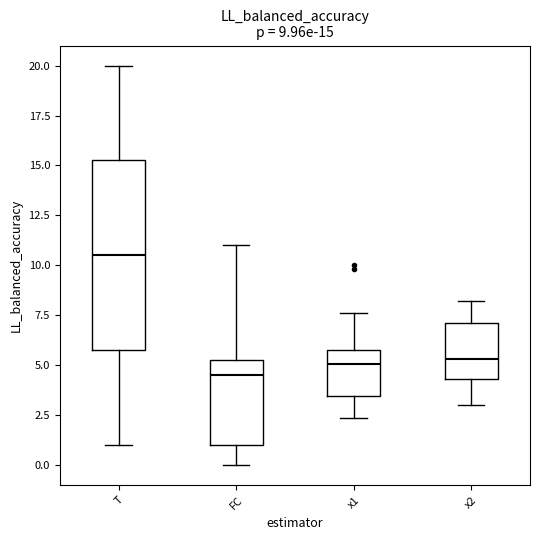

Which box is the tallest, from its lower edge to its upper edge?

T